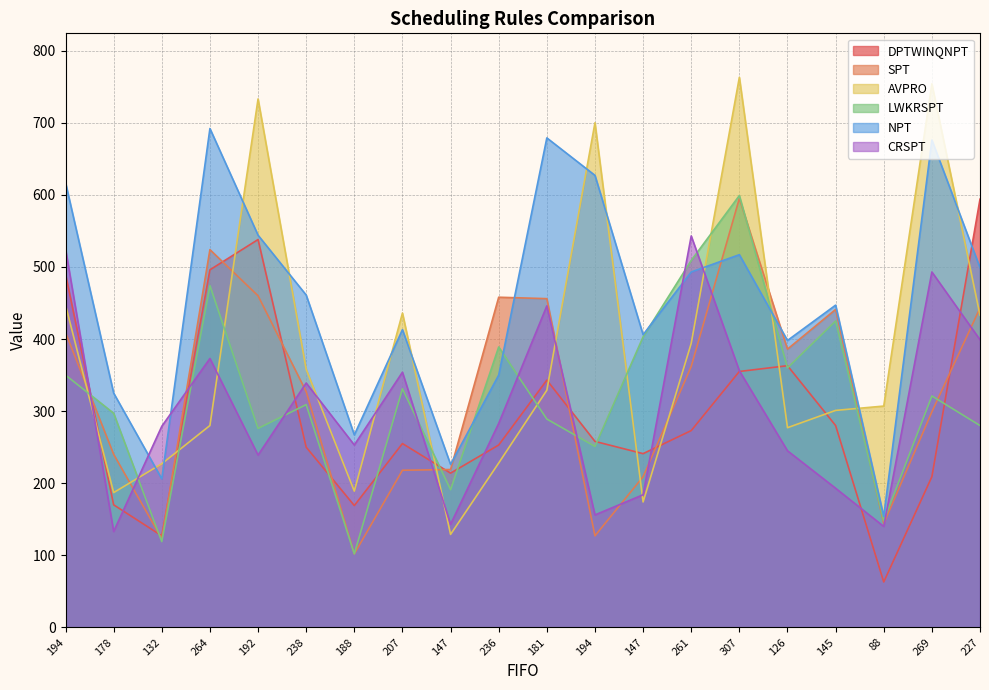

Read the DPTWINQNPT value at 227, to the nearest 10.

590